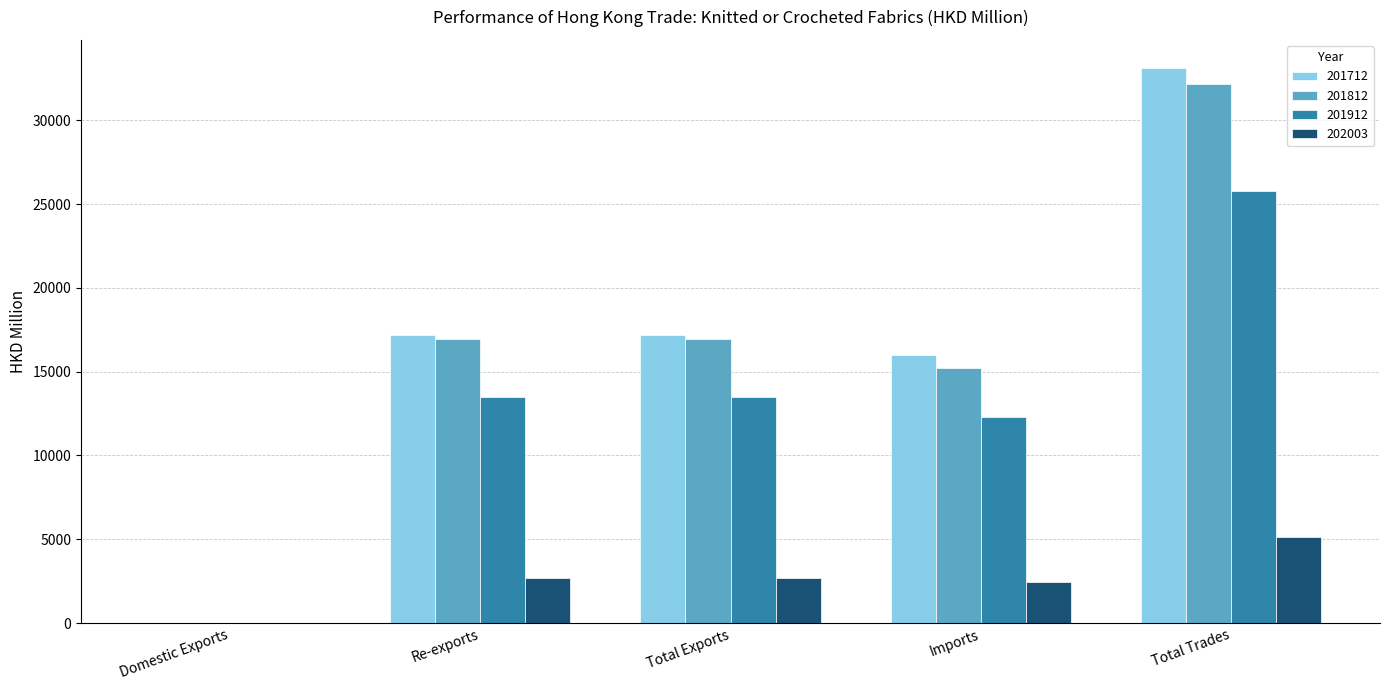

The value of 202003 at Re-exports is 3740.2. True or false?

False